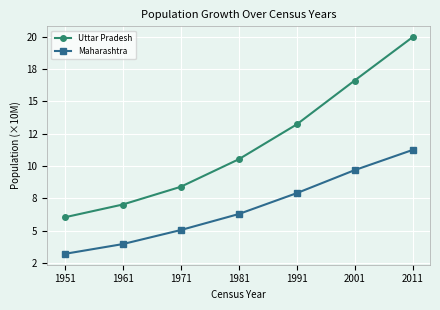

Is this an area chart (filled region under the line)?

No